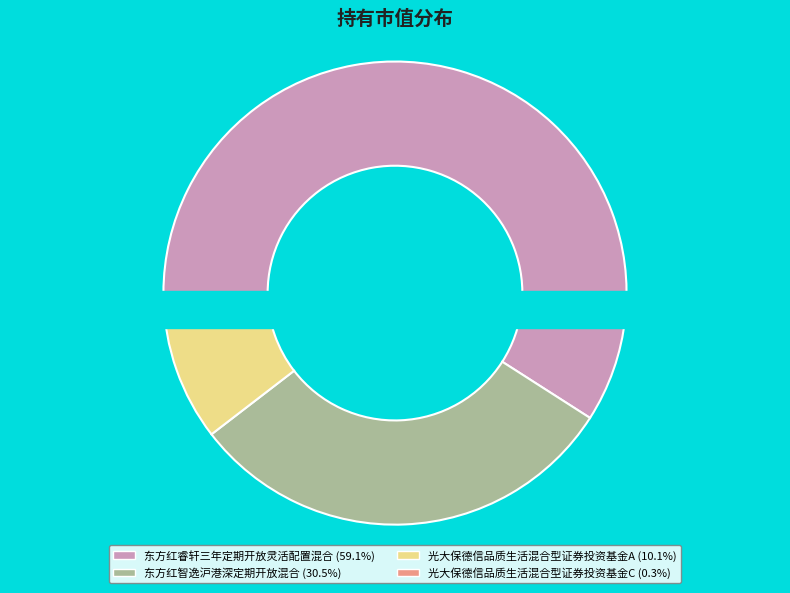

To the nearest percent, what is the difference between the 光大保德信品质生活混合型证券投资基金C and 东方红睿轩三年定期开放灵活配置混合 slice percentages?

59%